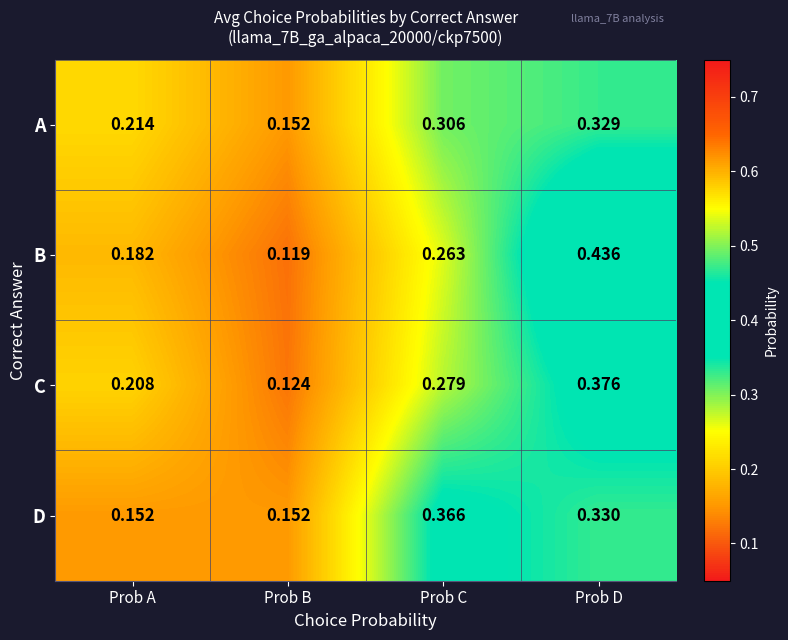

Rank the series at Prob C from lowest to highest value.

B, C, A, D